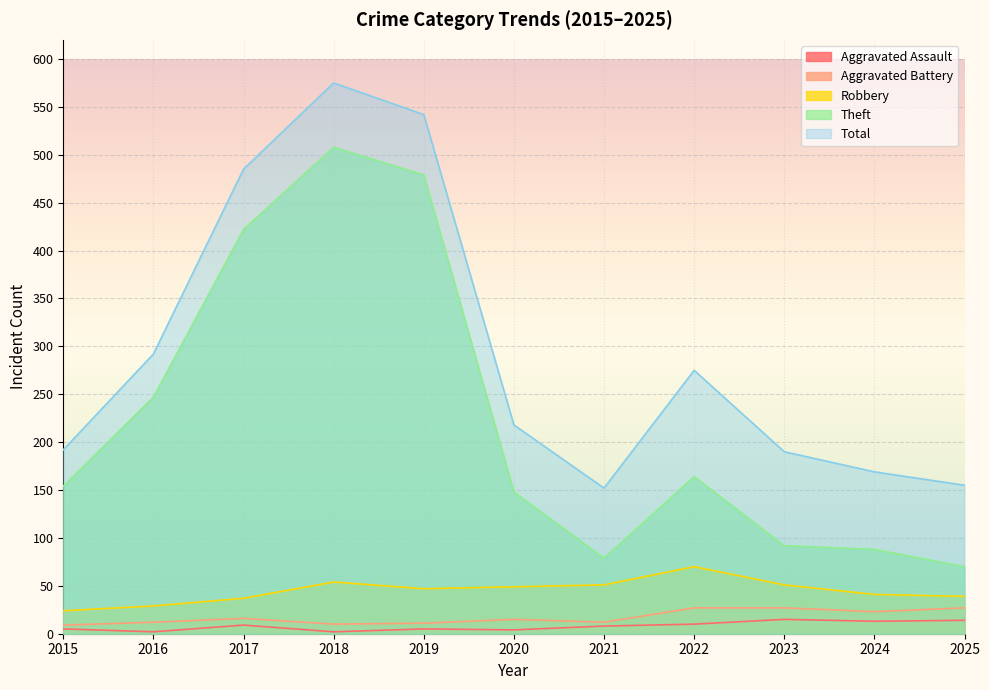

Where is the first local maximum for Aggravated Assault?

2017